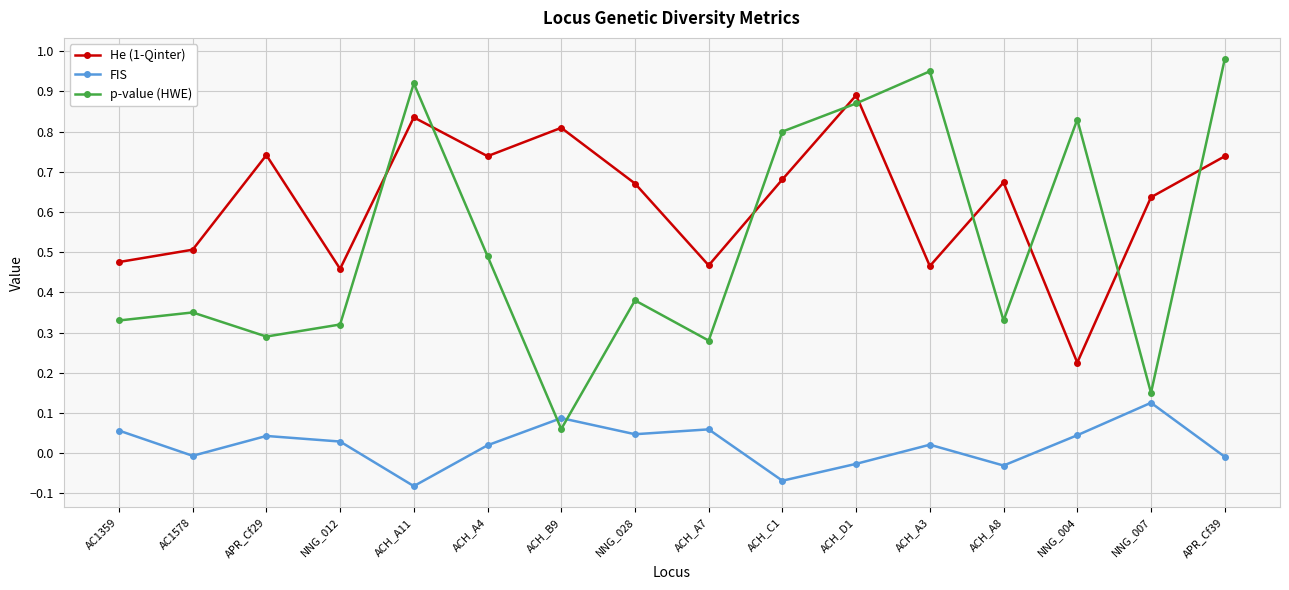

How many values in the FIS series are below 0?

6